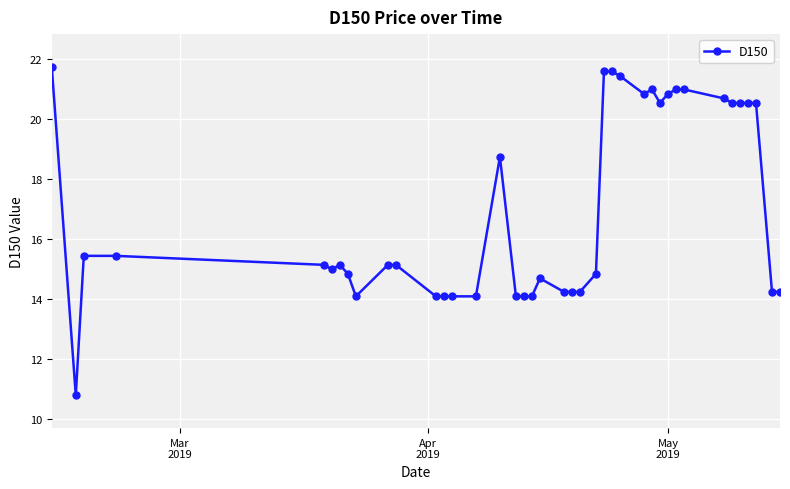

What is the difference between the second highest and minimum values?

10.8